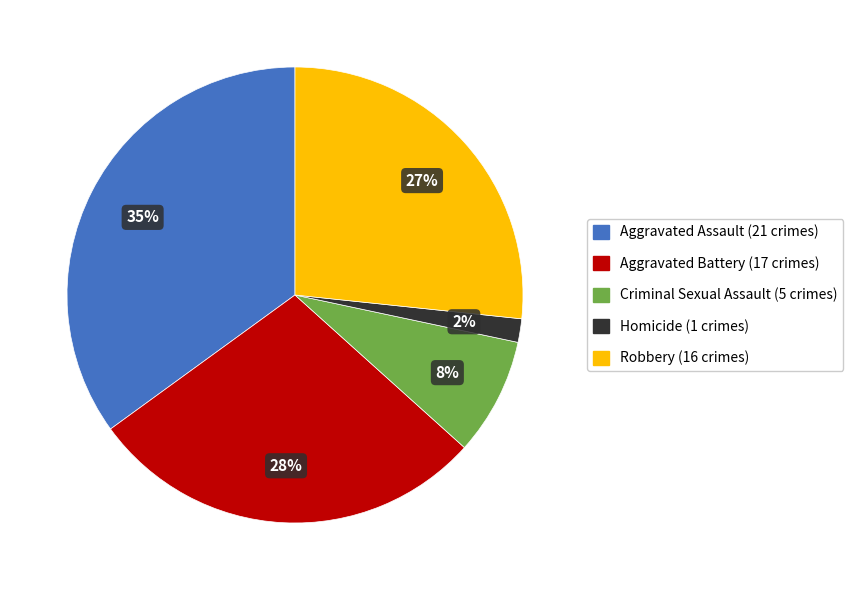

Rank the categories by value from lowest to highest.

Homicide, Criminal Sexual Assault, Robbery, Aggravated Battery, Aggravated Assault